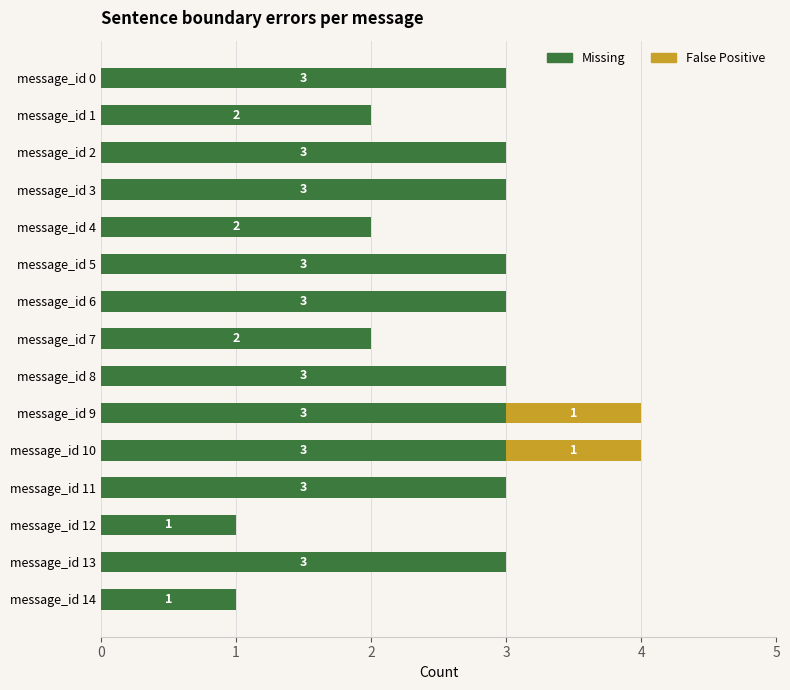

Count the Missing values in the range 2 to 3.

13